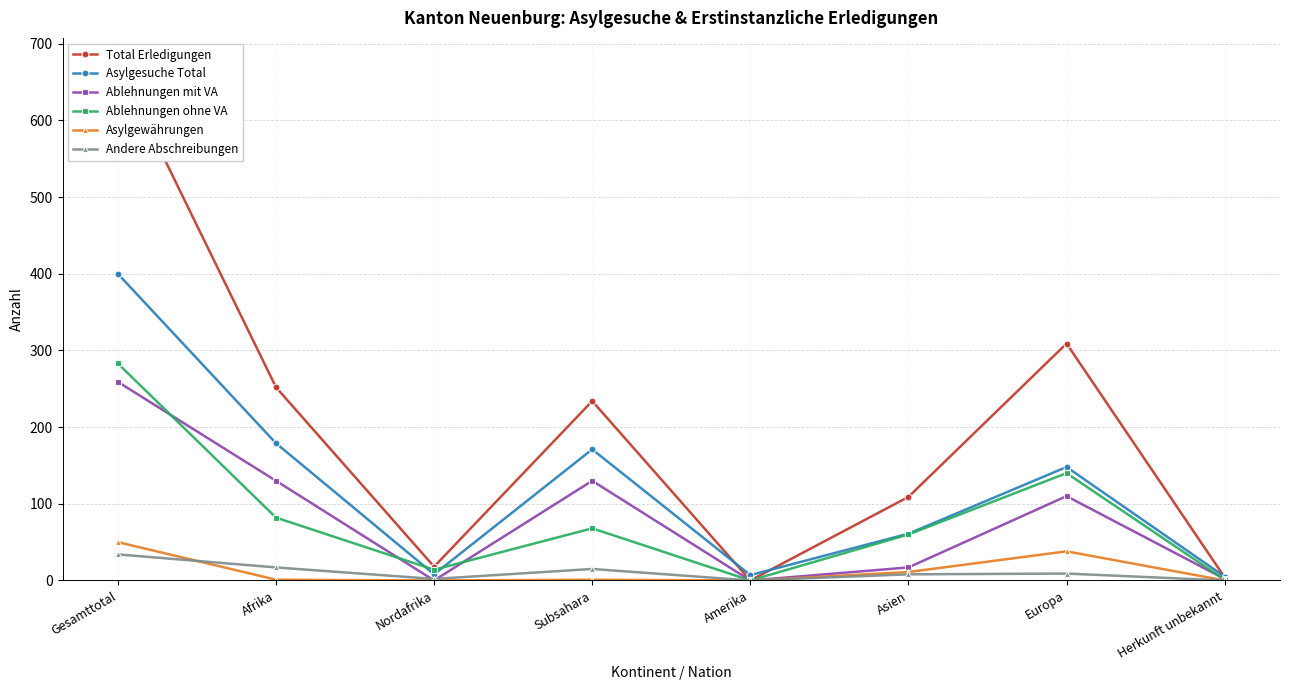

What is the difference between the maximum and minimum values in the Ablehnungen ohne VA series?

283